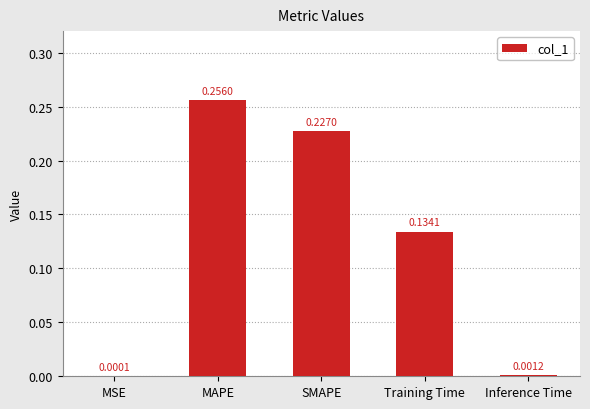

At which label is the value closest to 0?

MSE